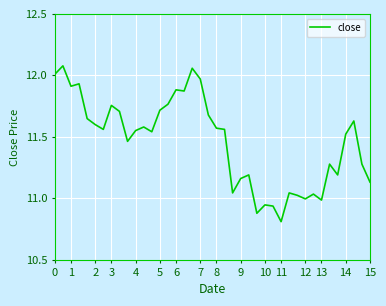

True or false: the data has more than 2 interior local peaks.

True